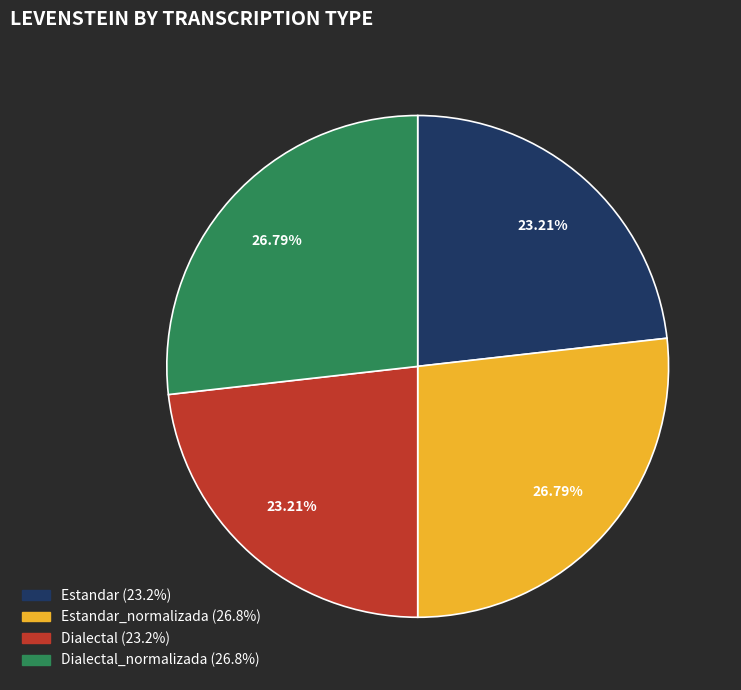

Does any single category account for the majority?

No